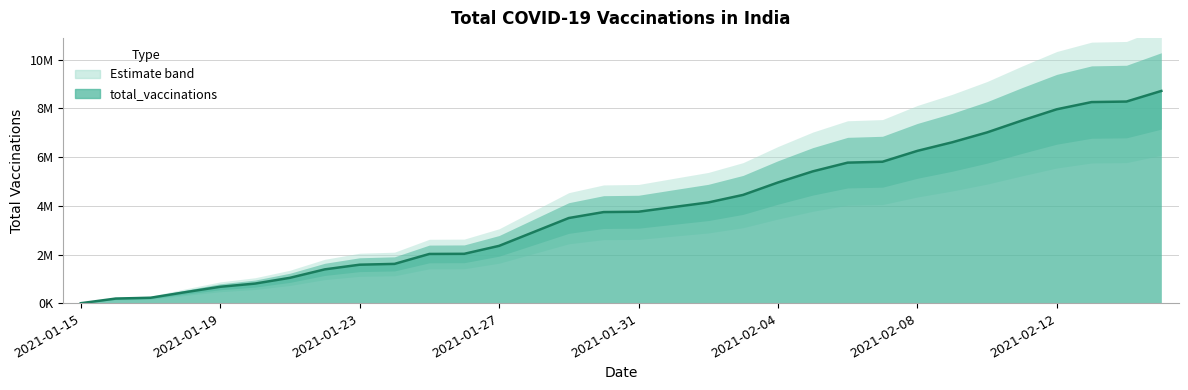

What is the sum of the values at 2021-01-27 and 2021-01-18?

2810028